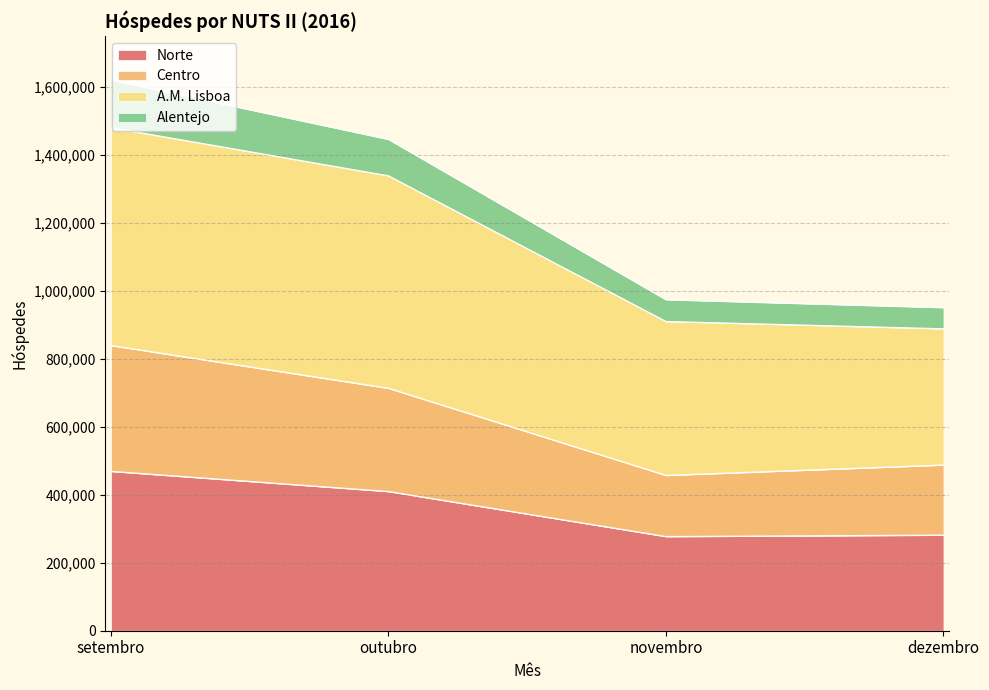

What is the difference between the Norte values at outubro and novembro?

132540